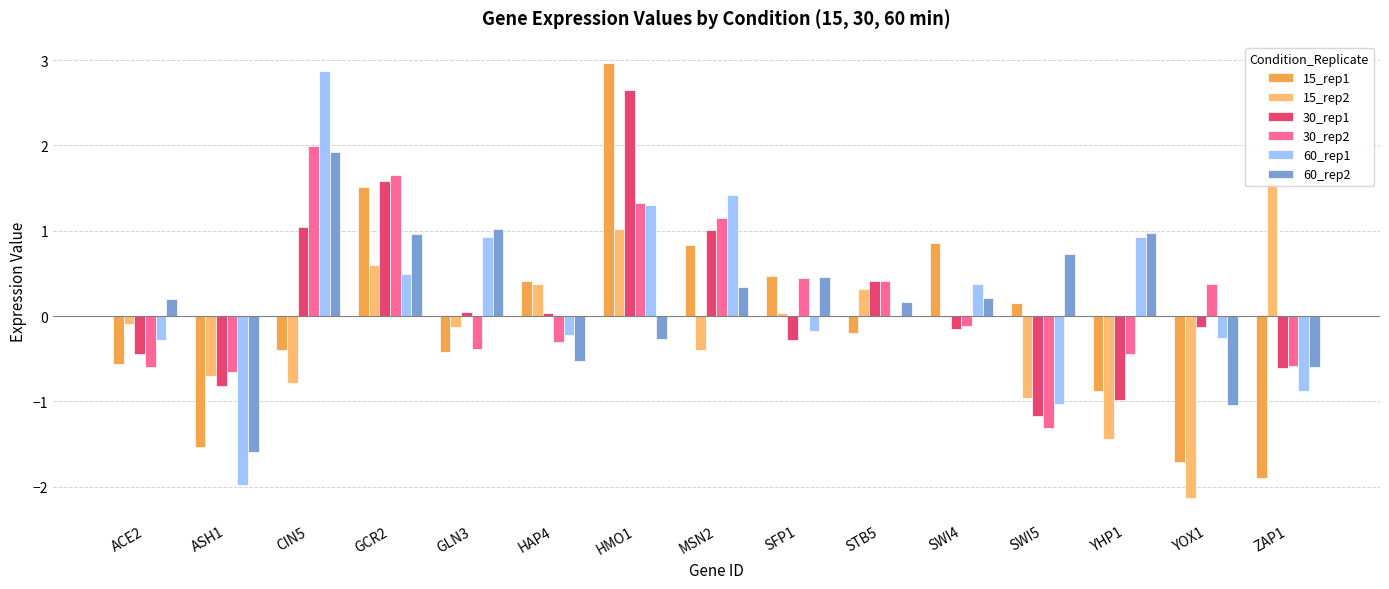

What is the difference between the highest and lowest values at ZAP1?

3.5